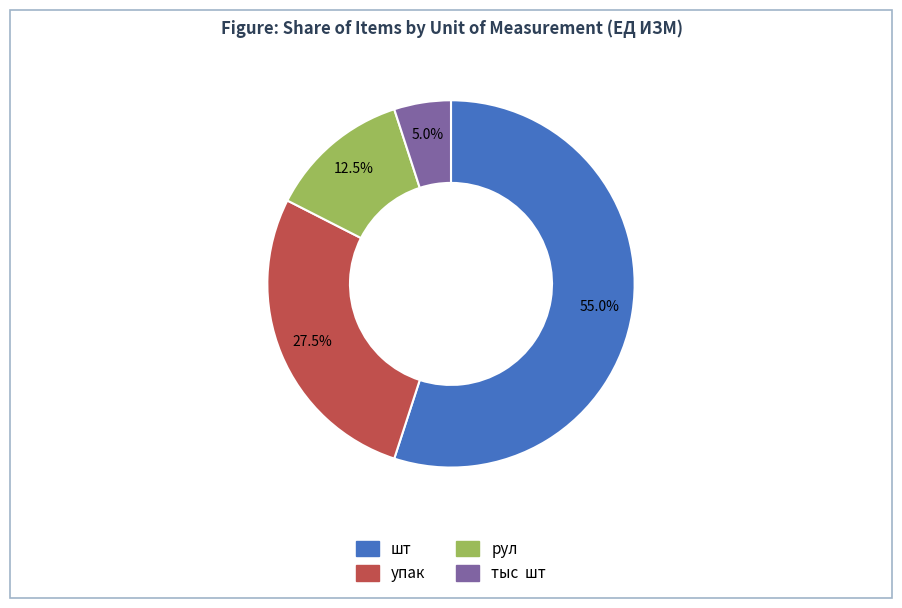

What is the largest slice in the pie chart?

шт